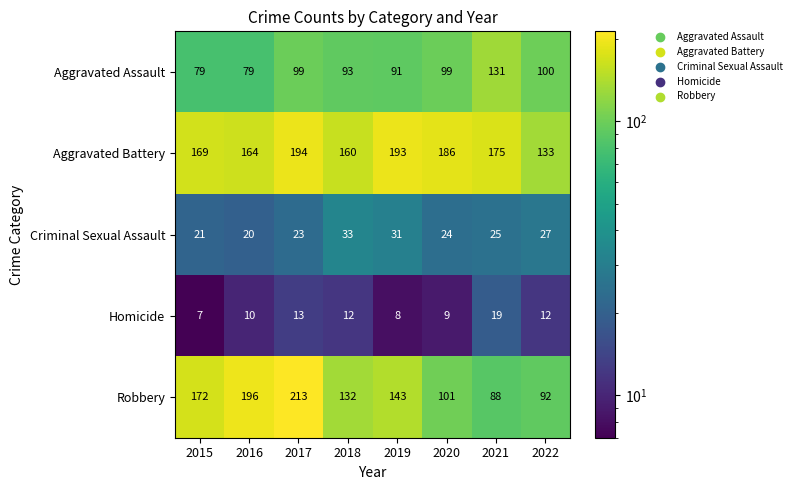

What is the difference between the maximum and second lowest values in the Criminal Sexual Assault series?

12